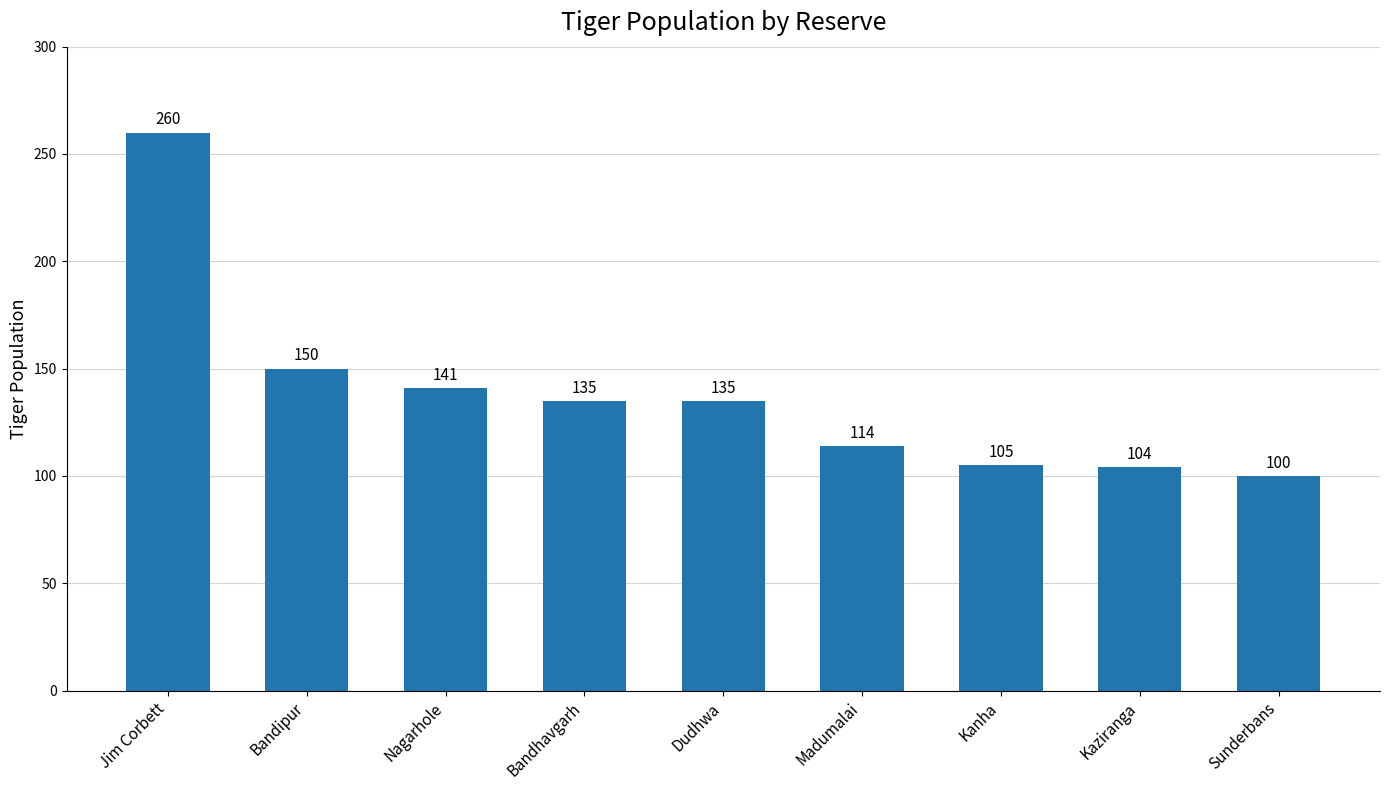

What is the minimum value shown in the chart?

100